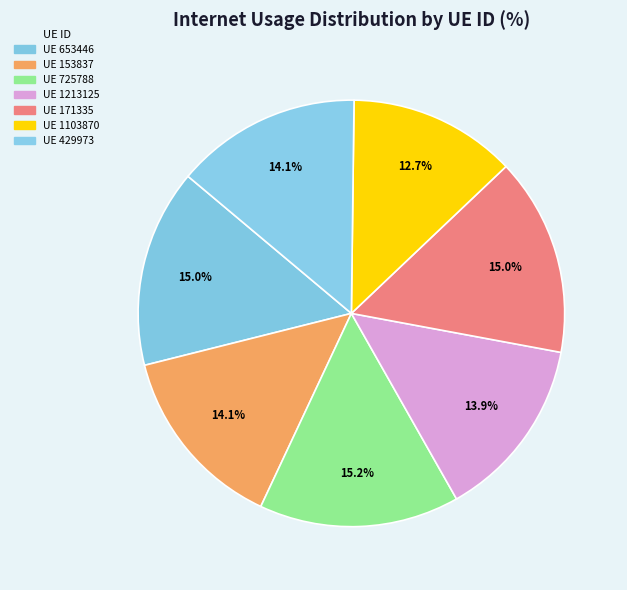

Count the number of slices in the pie.

7